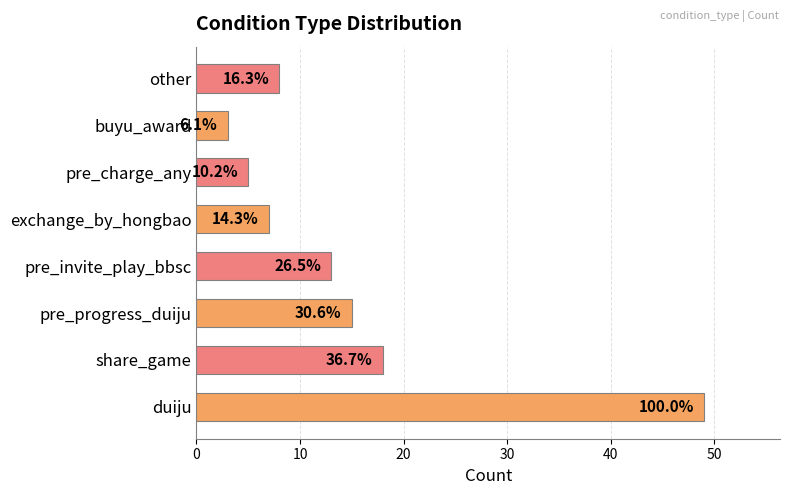

Are the bars horizontal?

Yes